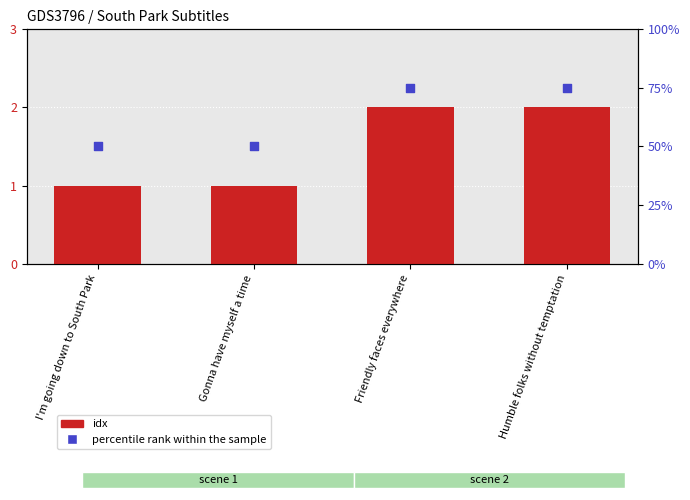

Which series contains the highest Y value?

percentile rank within the sample